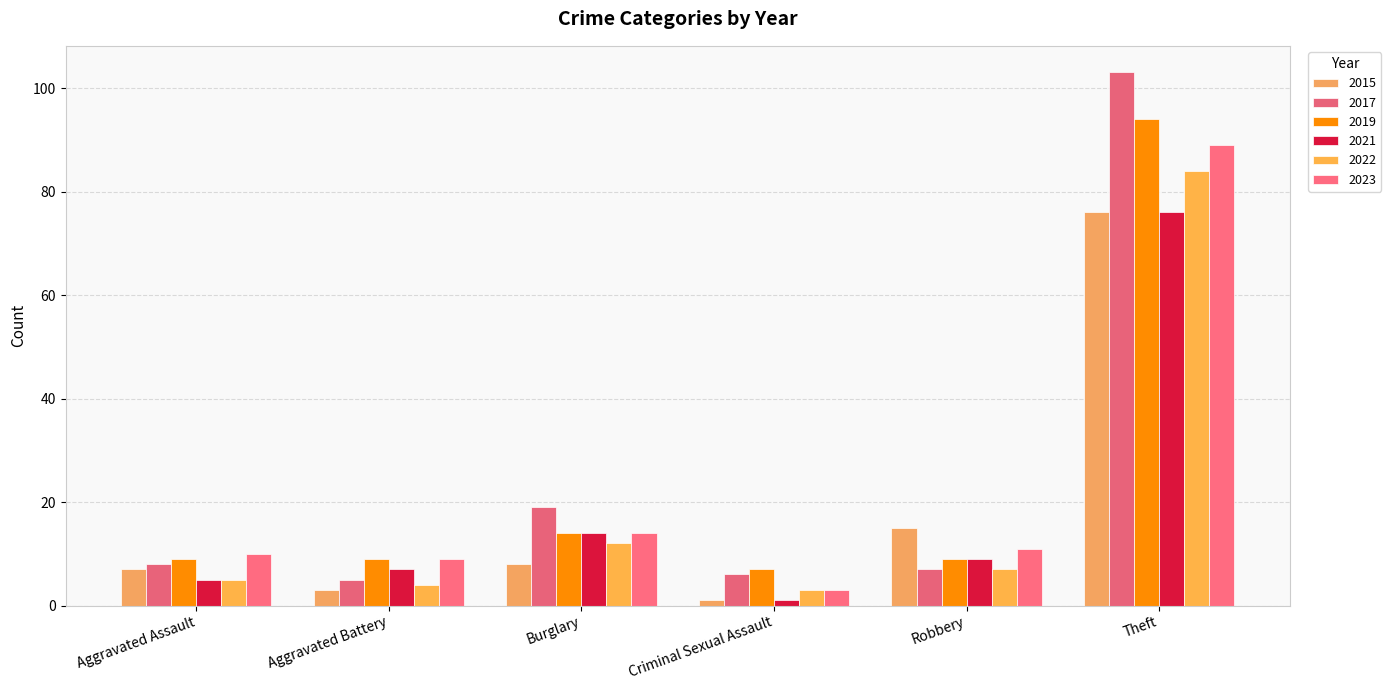

List the series in order of their peak value, lowest first.

2015, 2021, 2022, 2023, 2019, 2017